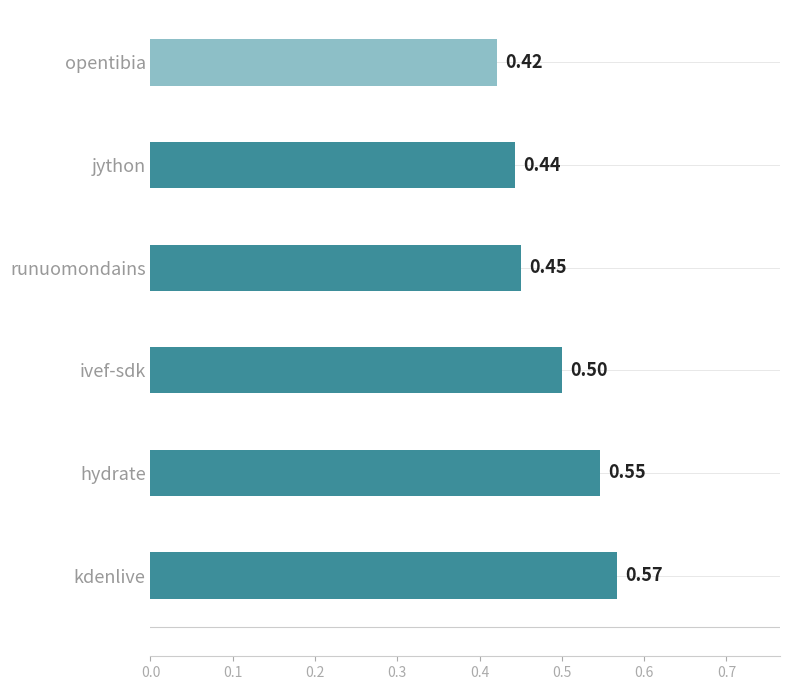

How many bars are there in total?

6